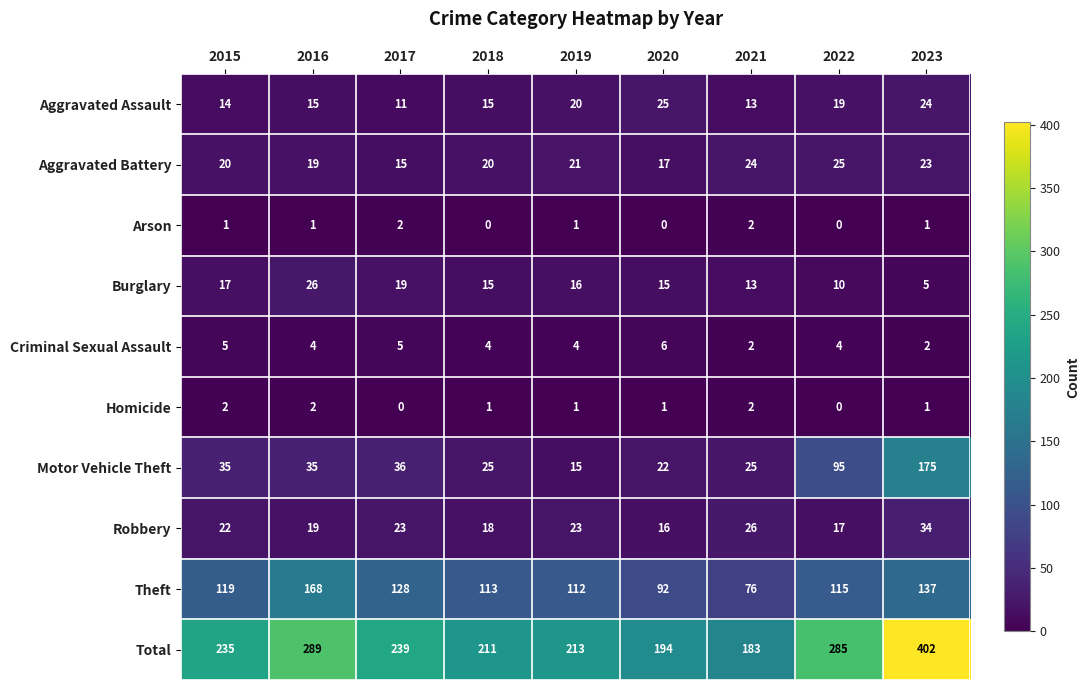

What is the difference between the highest and lowest values at 2022?

285